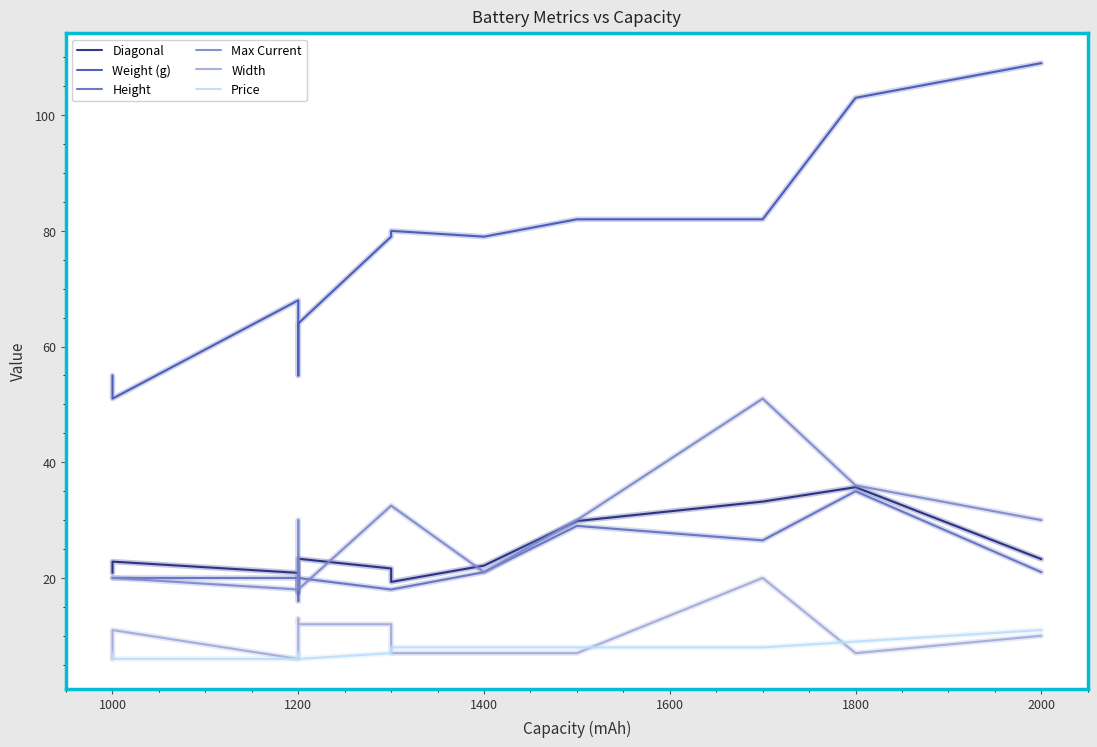

True or false: Diagonal has a value of 4.7 at 2200.

False